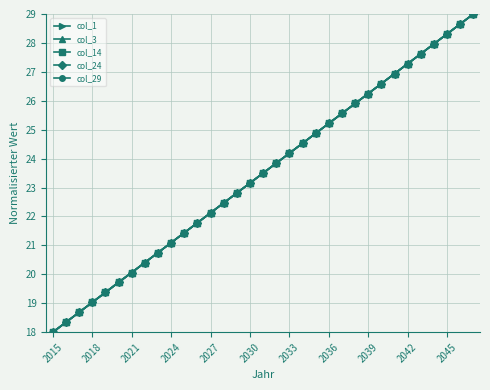

How many lines are shown in the chart?

5